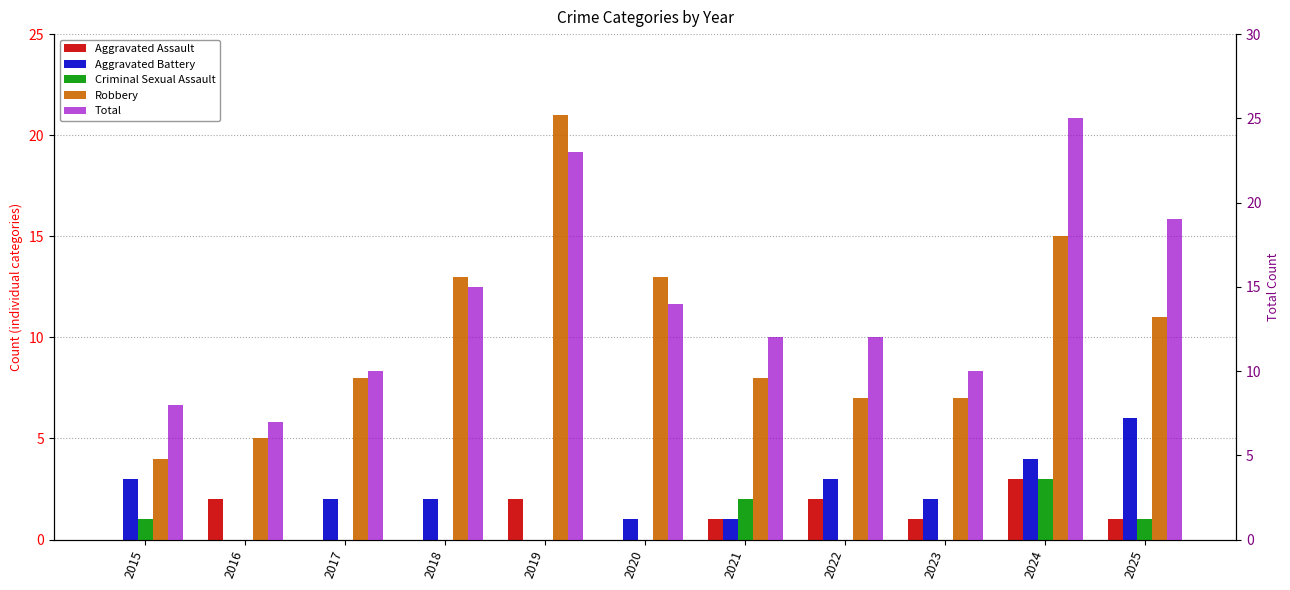

How many Total values are between 10 and 19?

7